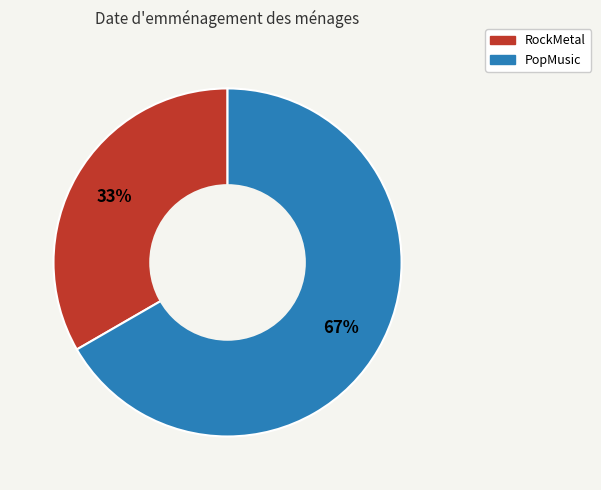

Approximately how many times larger is the value at RockMetal compared to PopMusic?

0.5